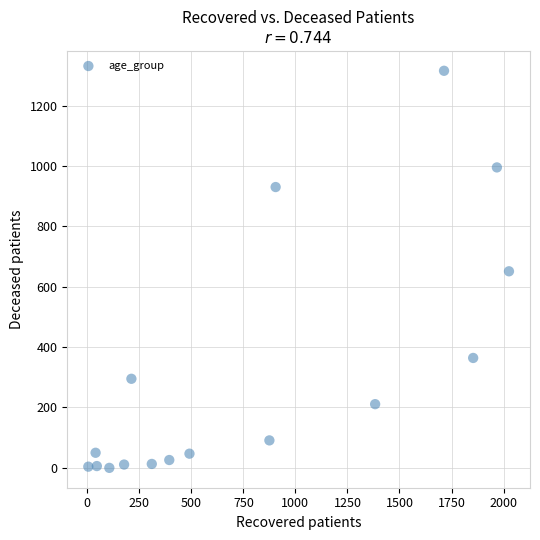

What is the range of X values (max minus min)?

2021